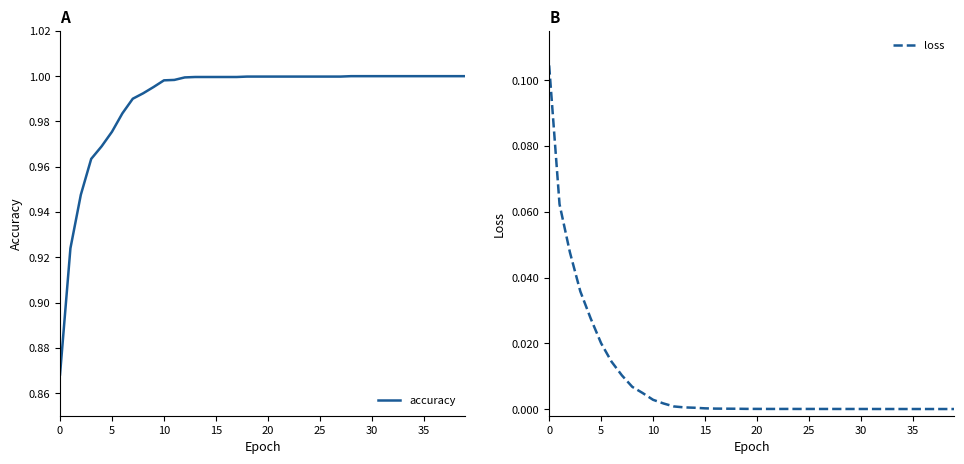

What are all the series names shown in the legend?

accuracy, loss